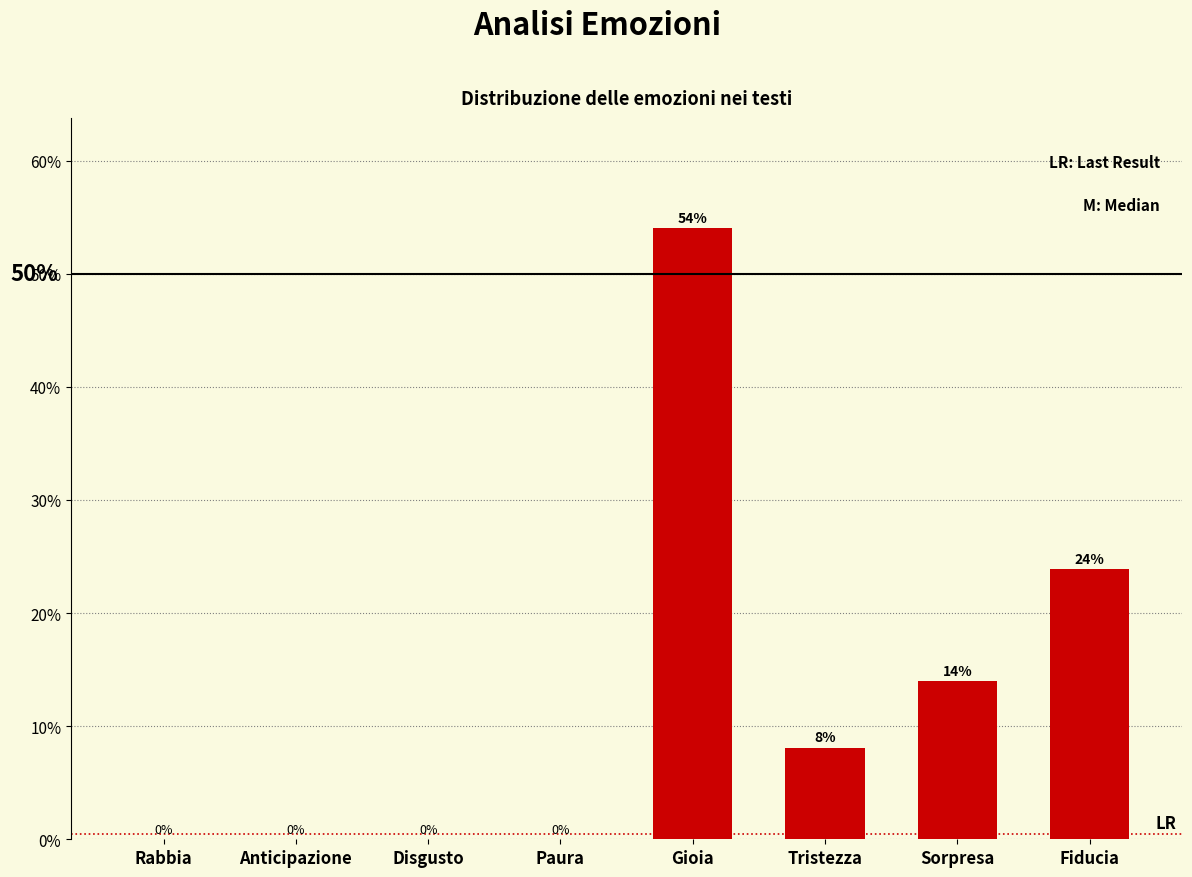

Between Disgusto and Sorpresa, which is larger?

Sorpresa